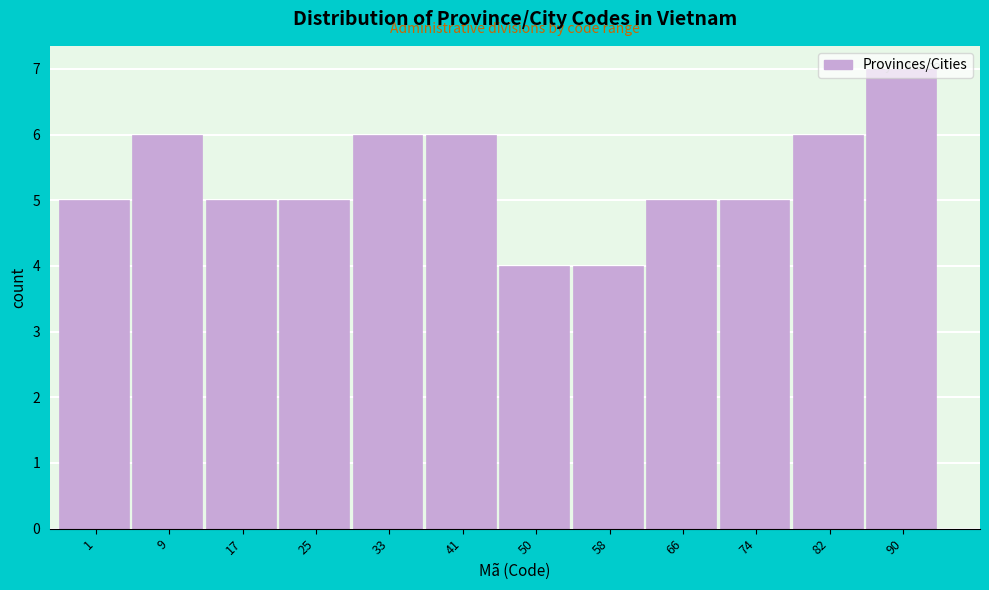

What is the change in value from 74 to 90?

+2